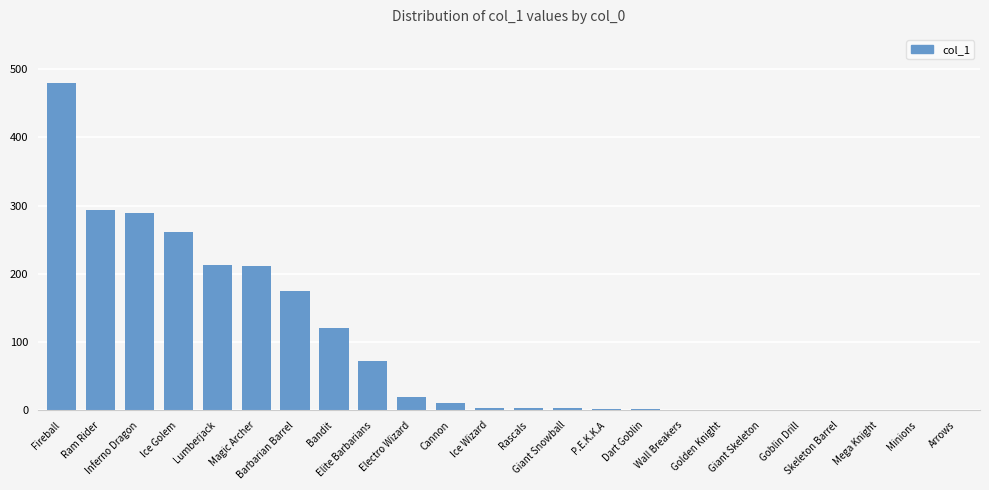

Count the number of data series in this chart.

1